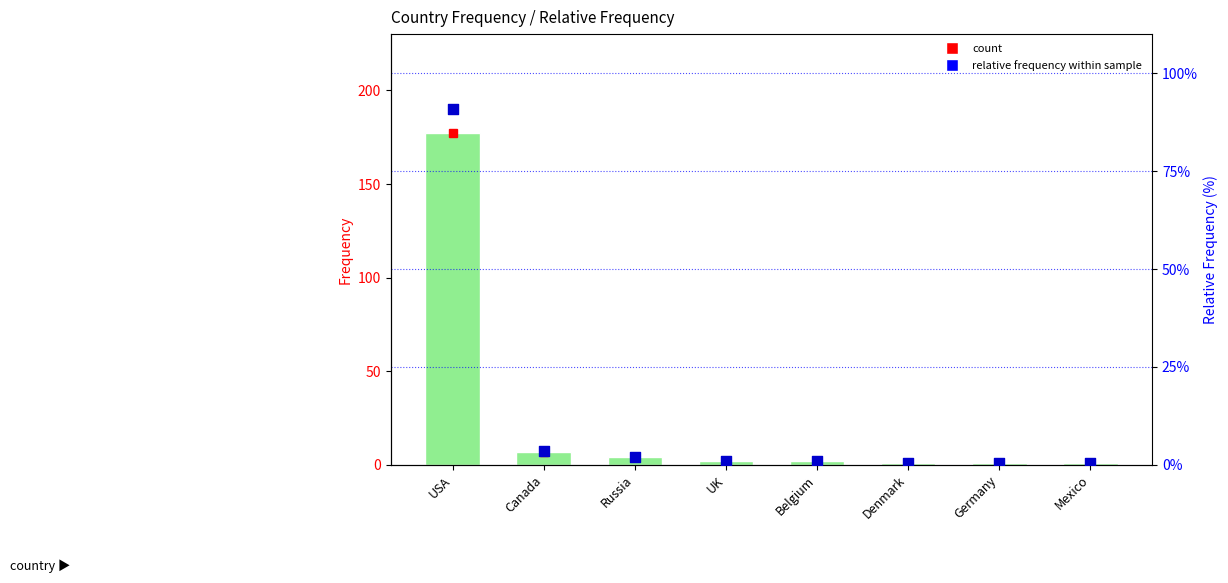

Is the value of Relative Frequency (%) at Belgium greater than the value of Frequency at Mexico?

Yes